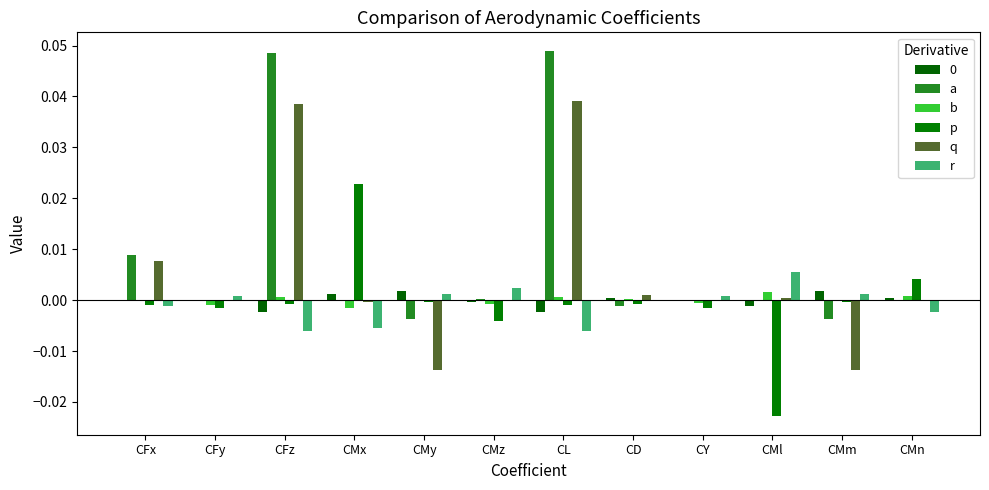

How many data points does each series have?

12